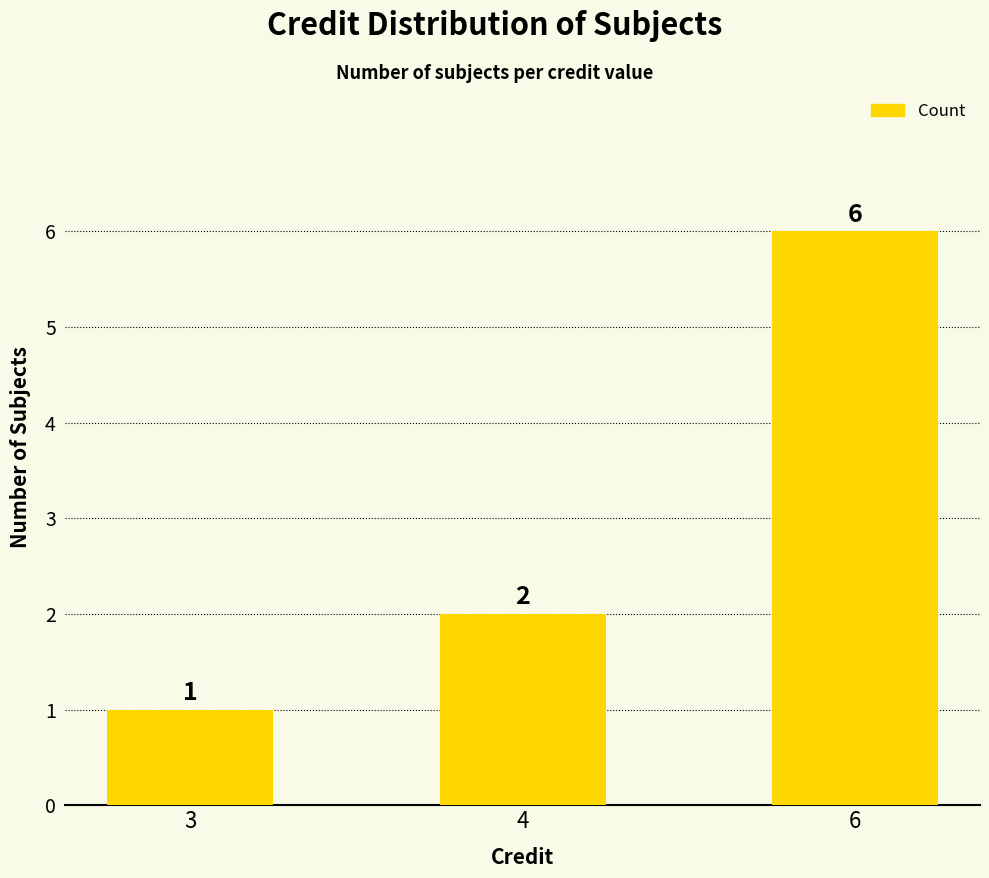

At which label is the value closest to 3?

4